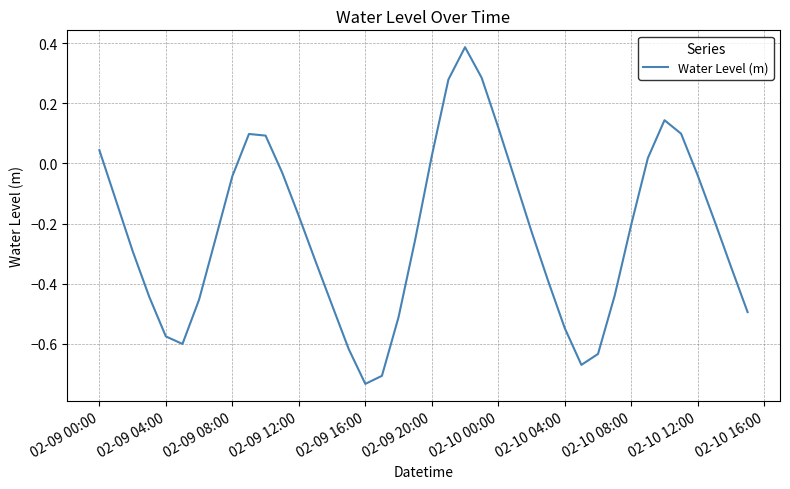

Which category has the lowest value across all series?

02-09 16:00